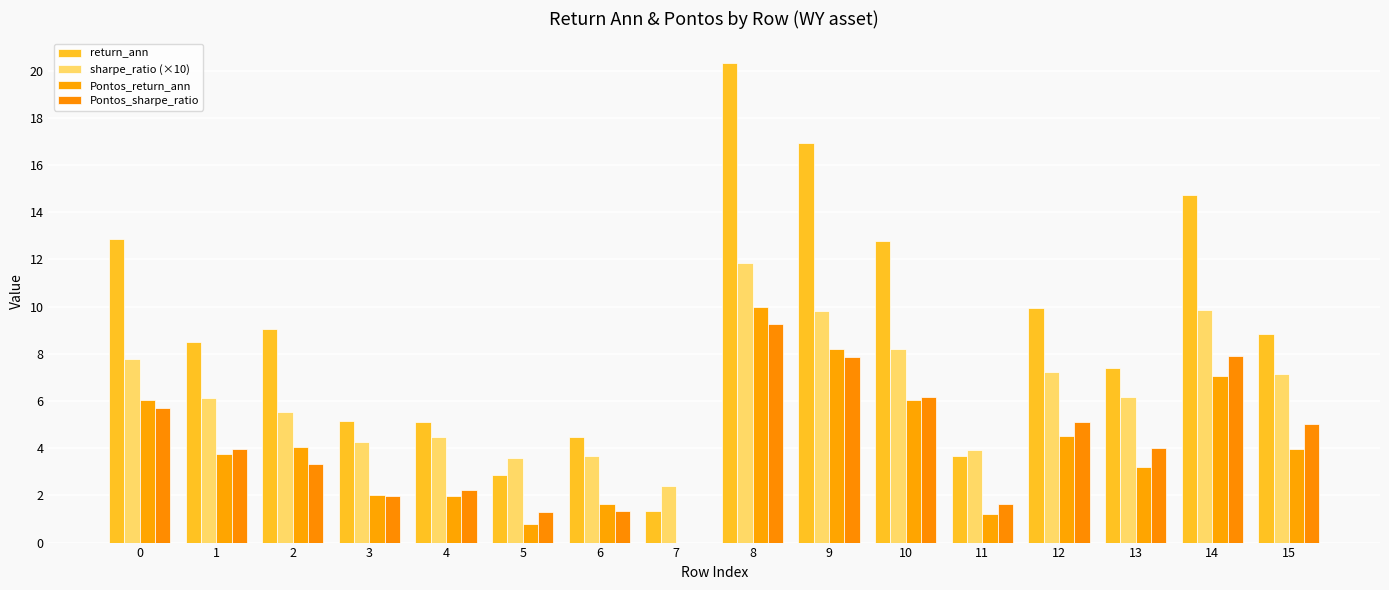

Between 2 and 8, which series saw the biggest shift?

return_ann